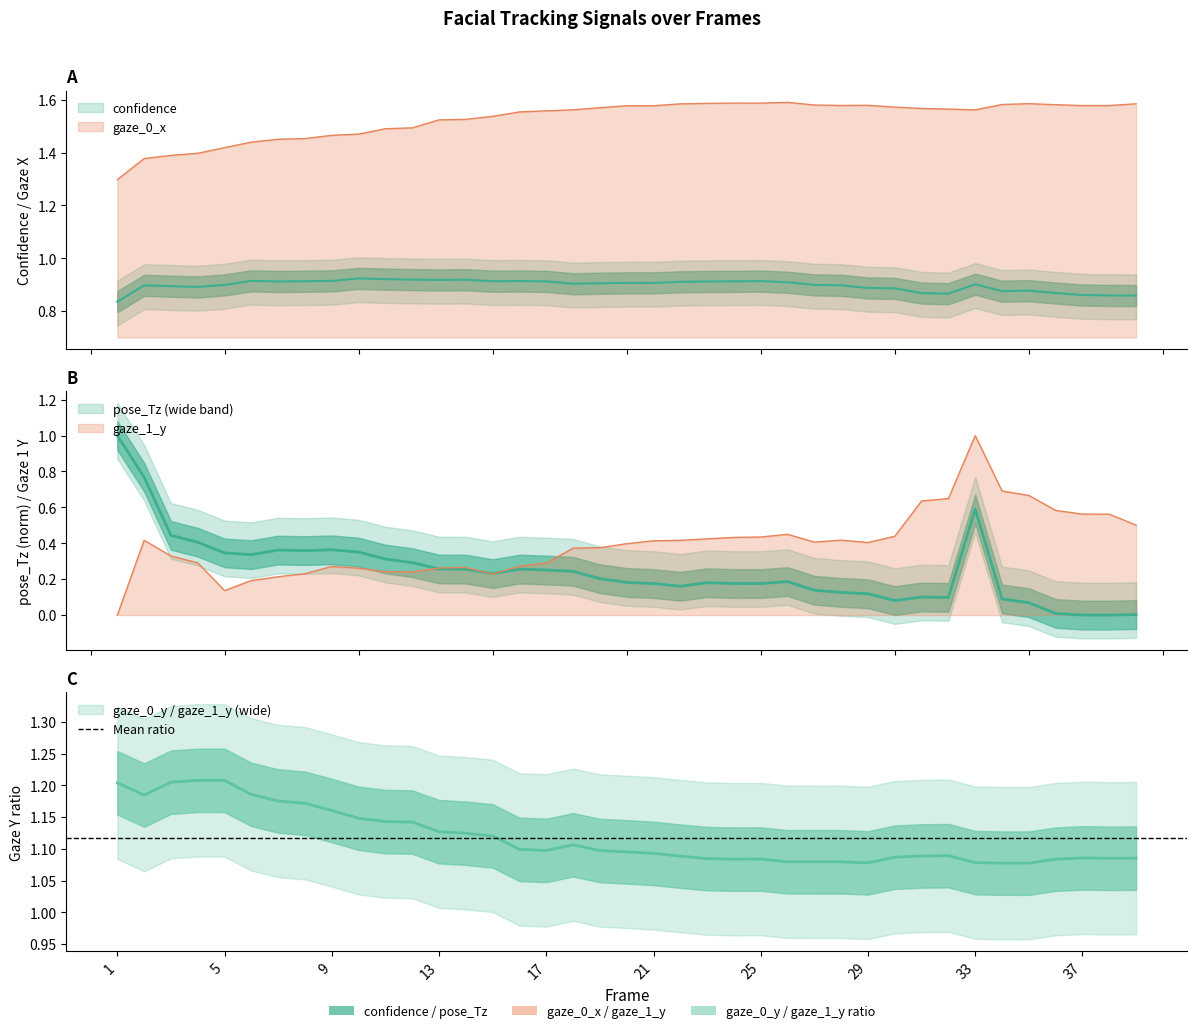

List the labels in order of gaze_0_x value, smallest first.

1, 2, 3, 4, 5, 6, 7, 8, 9, 10, 11, 12, 13, 14, 15, 16, 17, 33, 18, 32, 31, 19, 30, 21, 20, 37, 38, 28, 29, 27, 36, 34, 22, 39, 35, 23, 25, 24, 26